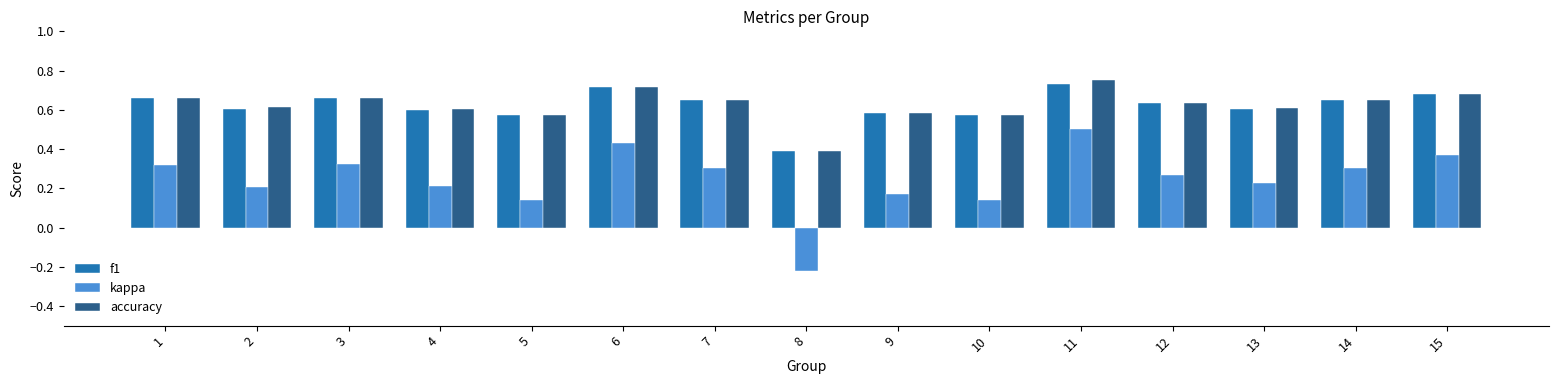

Between 6 and 13, which series saw the biggest shift?

kappa